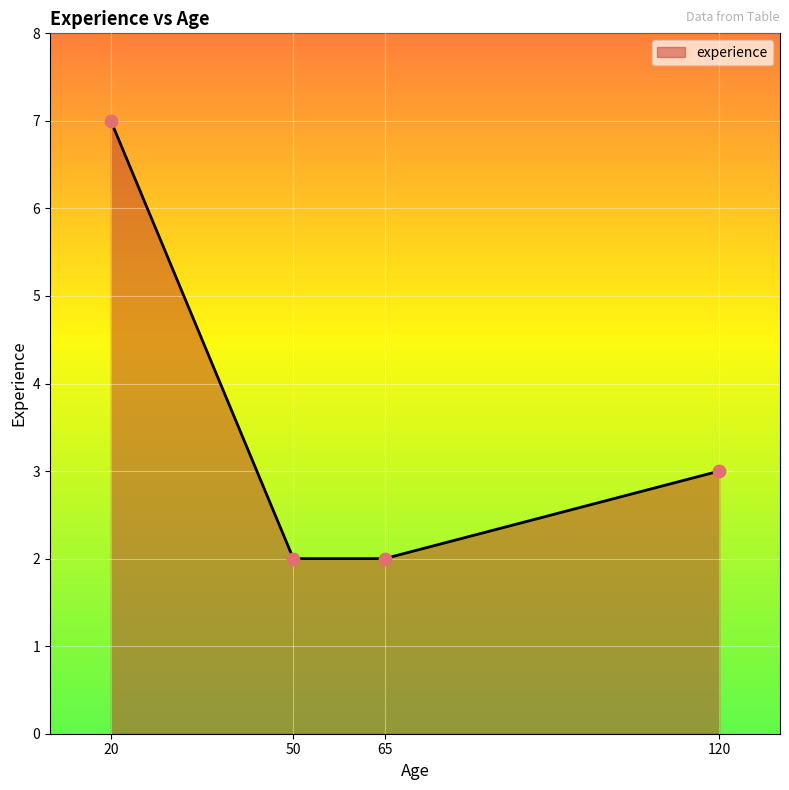

Between 20 and 65, which is larger?

20